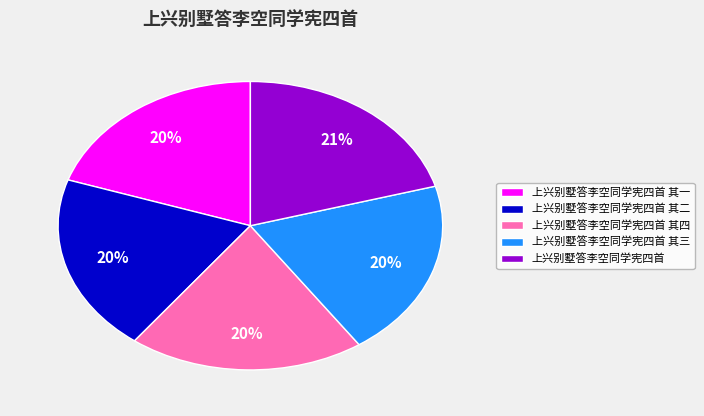

Which has a higher value, 上兴别墅答李空同学宪四首 其一 or 上兴别墅答李空同学宪四首?

上兴别墅答李空同学宪四首